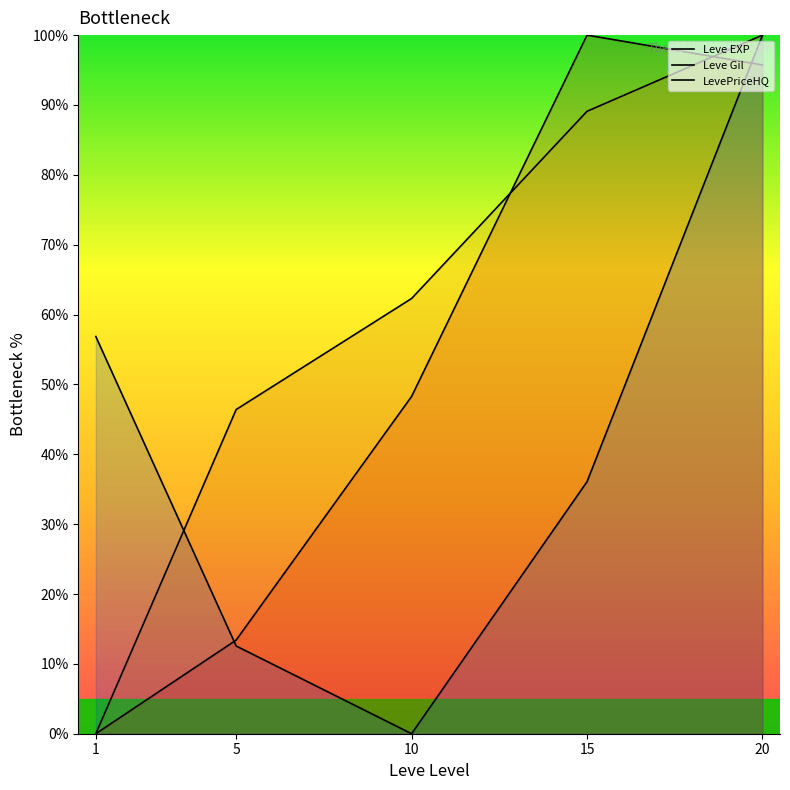

True or false: Leve EXP and LevePriceHQ cross at least once.

True